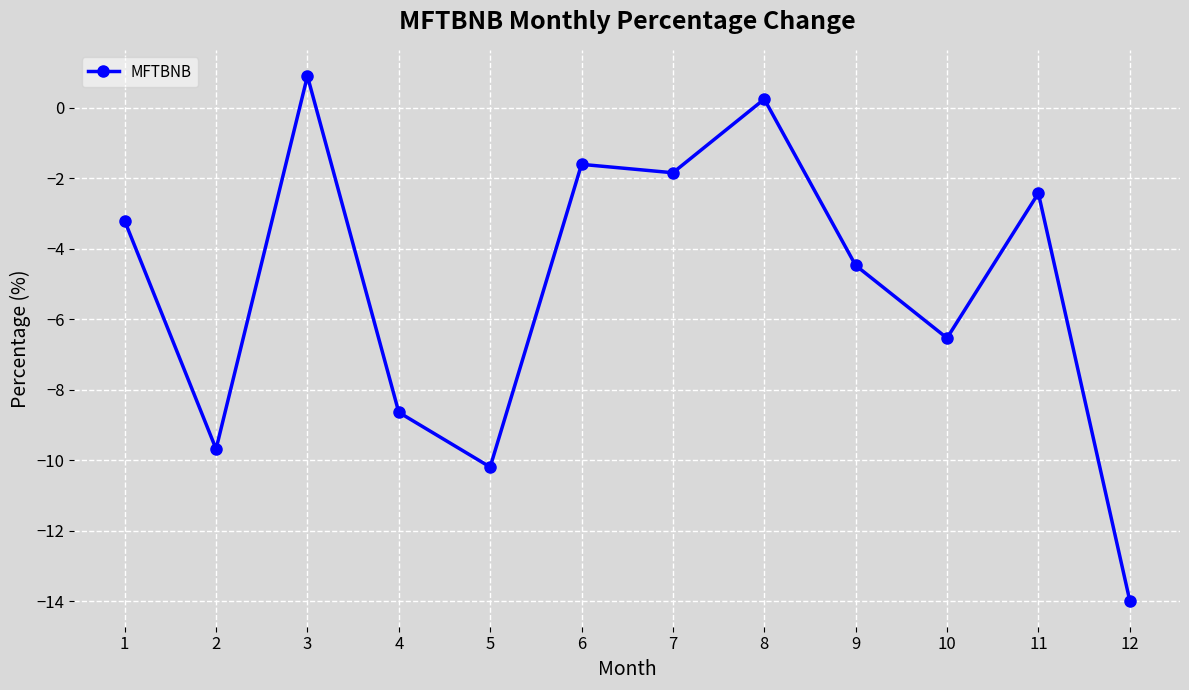

Is it true that the value at 3 is 0.9?

True